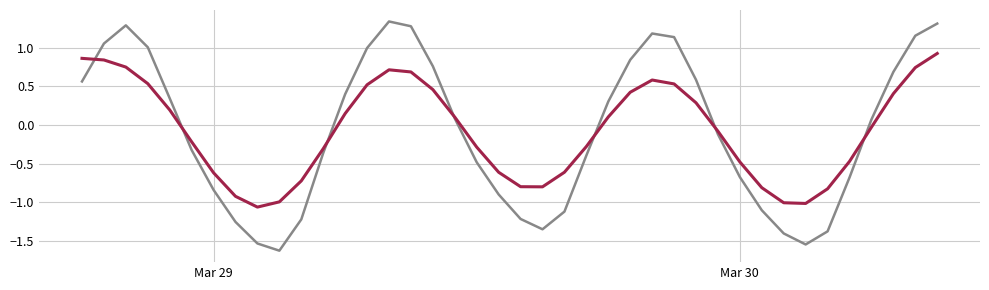

How many lines are shown in the chart?

2